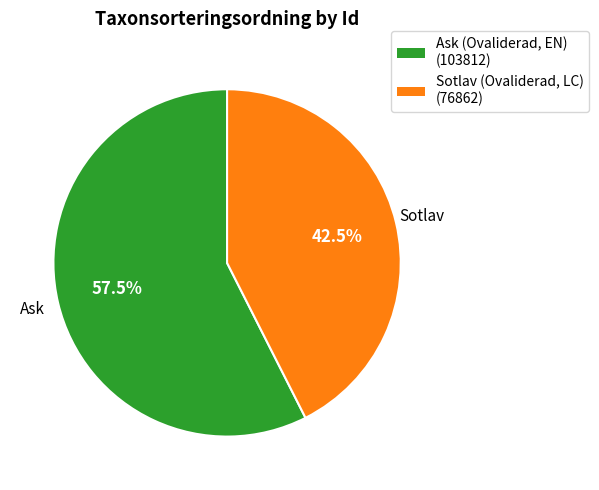

Is there any slice that represents more than half of the pie?

Yes